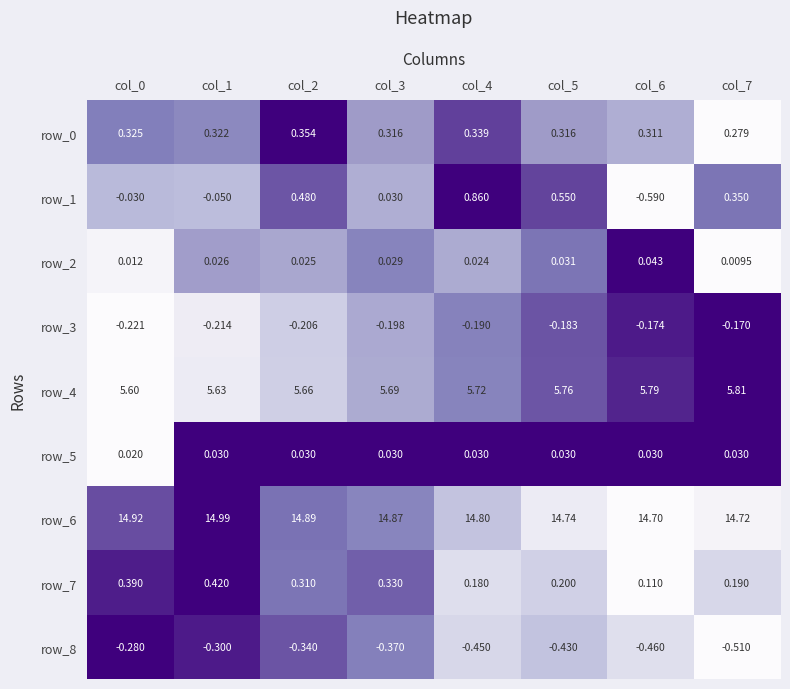

Which series changed the most between col_0 and col_6?

row_1